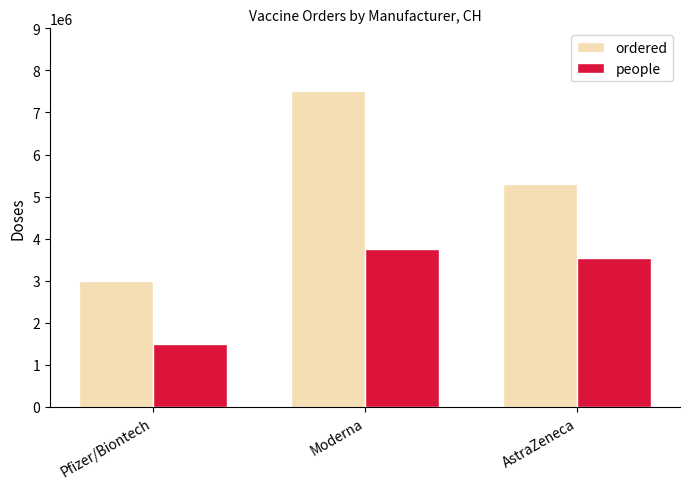

Is it true that ordered equals 3000000 at Pfizer/Biontech?

True